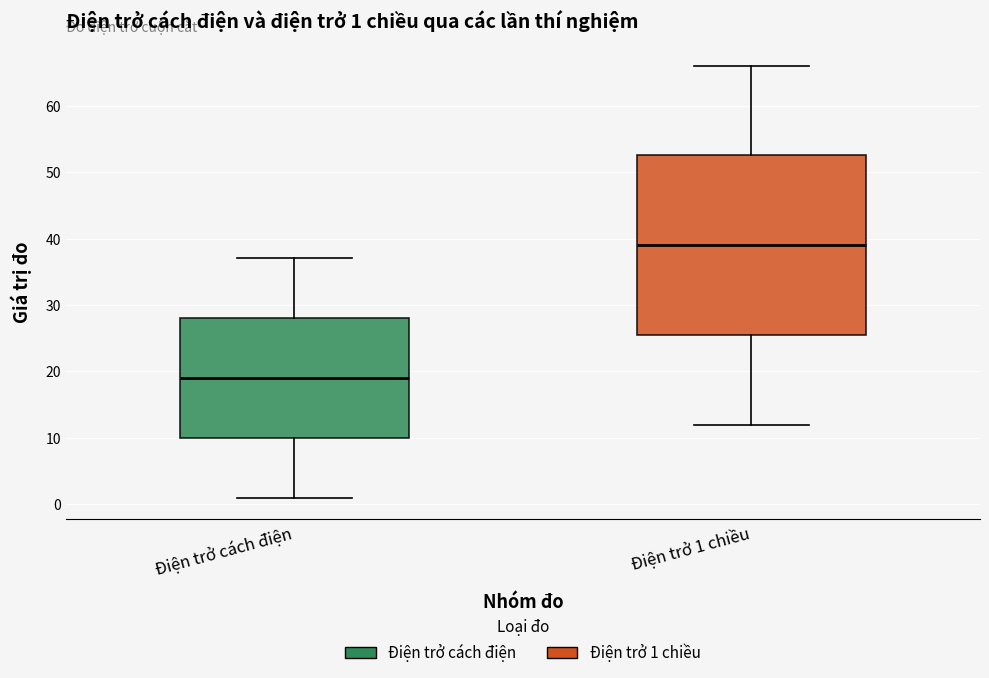

Which box has the lowest median line?

Điện trở cách điện